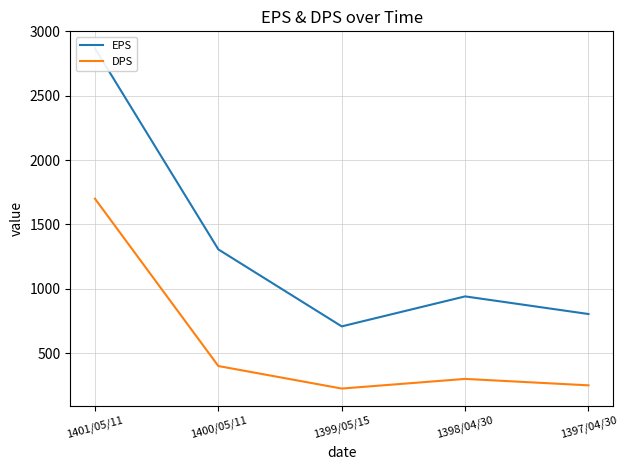

Which series has the largest total across all categories?

EPS